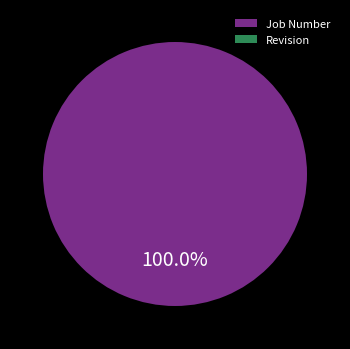

What is the smallest slice in the pie chart?

Revision